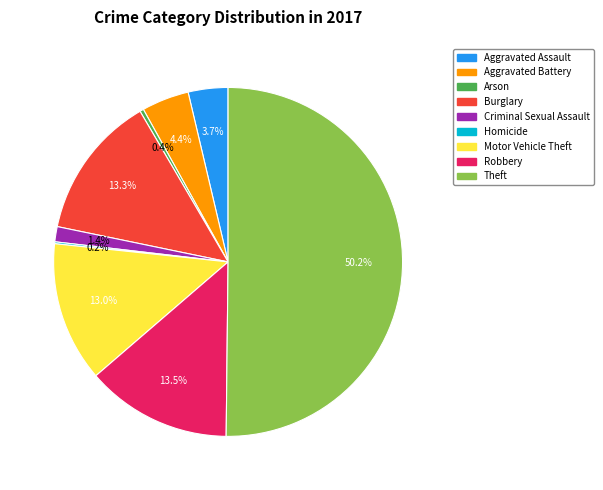

To the nearest percent, what is the average slice percentage?

11%